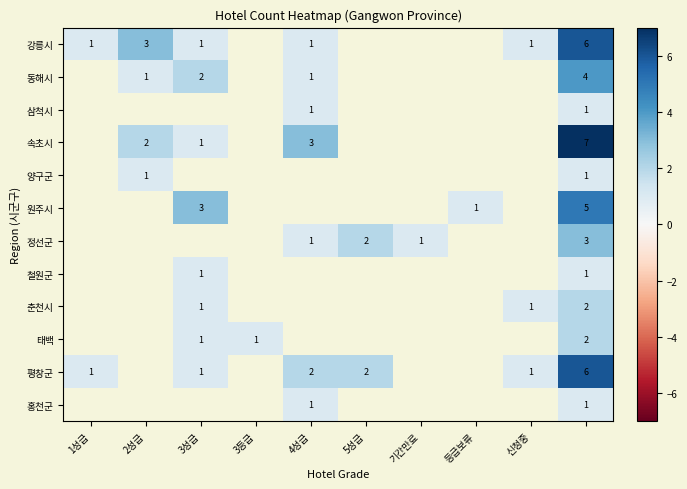

What is the maximum value shown in the chart?

7.0